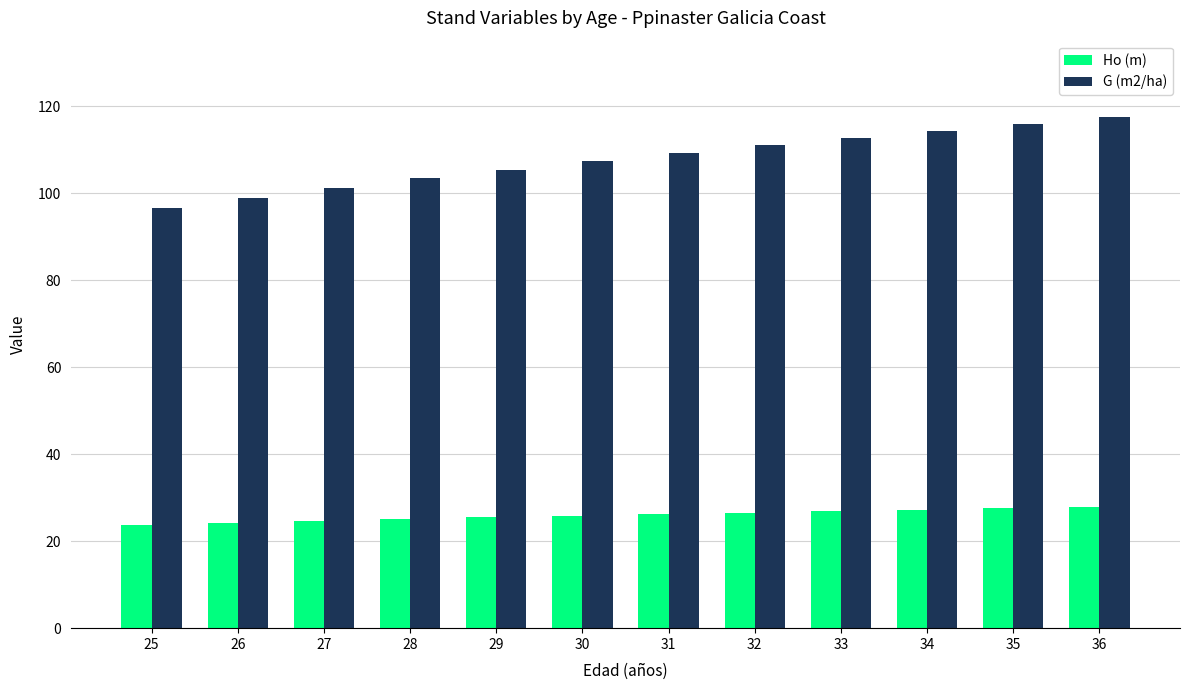

Which series has the widest spread of values?

G (m2/ha)